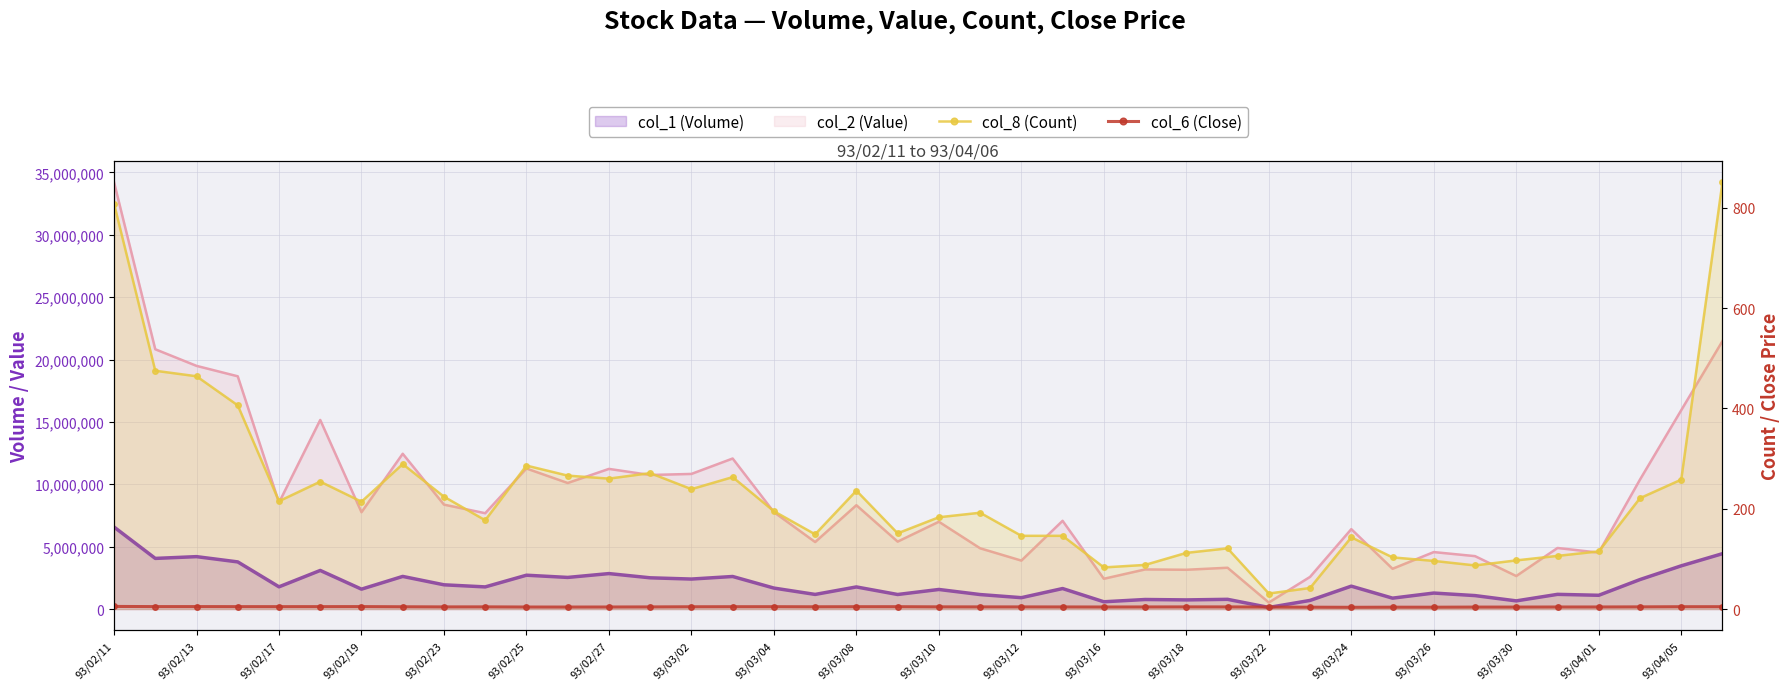

Rank the series at 25 from highest to lowest value.

col_8 (Count), col_6 (Close)